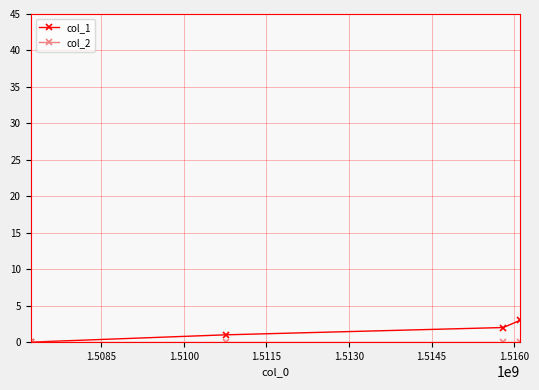

What is the maximum value shown in the chart?

3